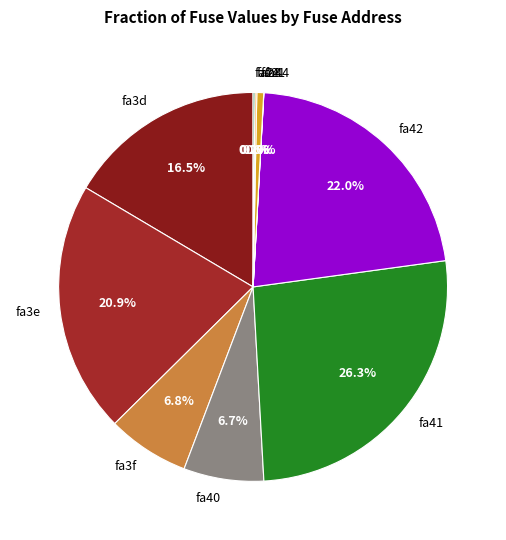

Which category has the biggest portion of the pie?

fa41